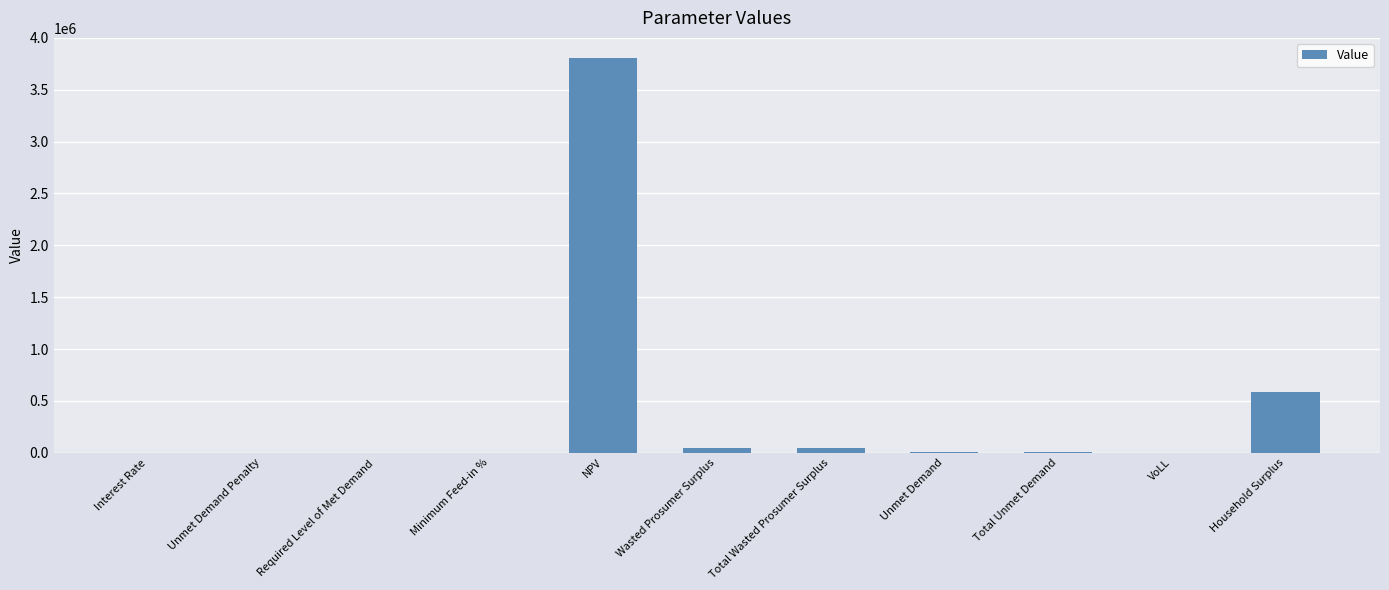

What is the greatest value displayed?

3809982.0